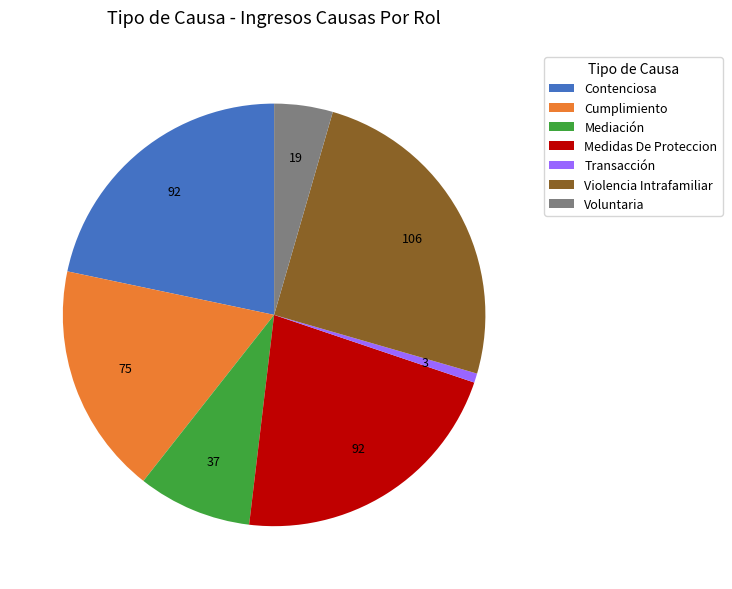

Approximately how many times larger is the value at Medidas De Proteccion compared to Voluntaria?

4.8